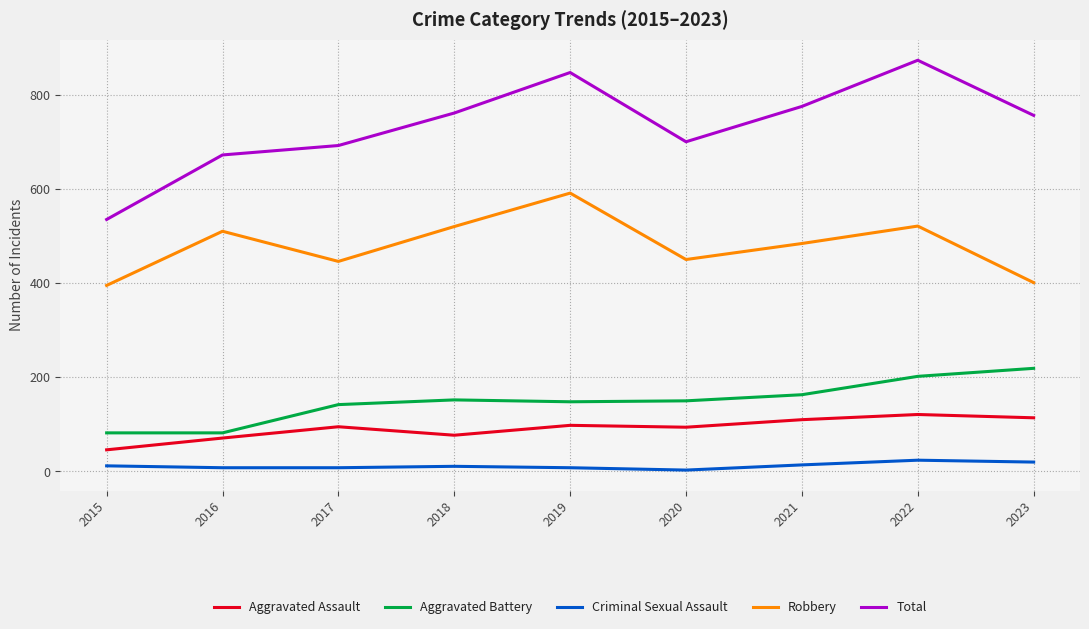

The value of Robbery at 2021 is 484. True or false?

True